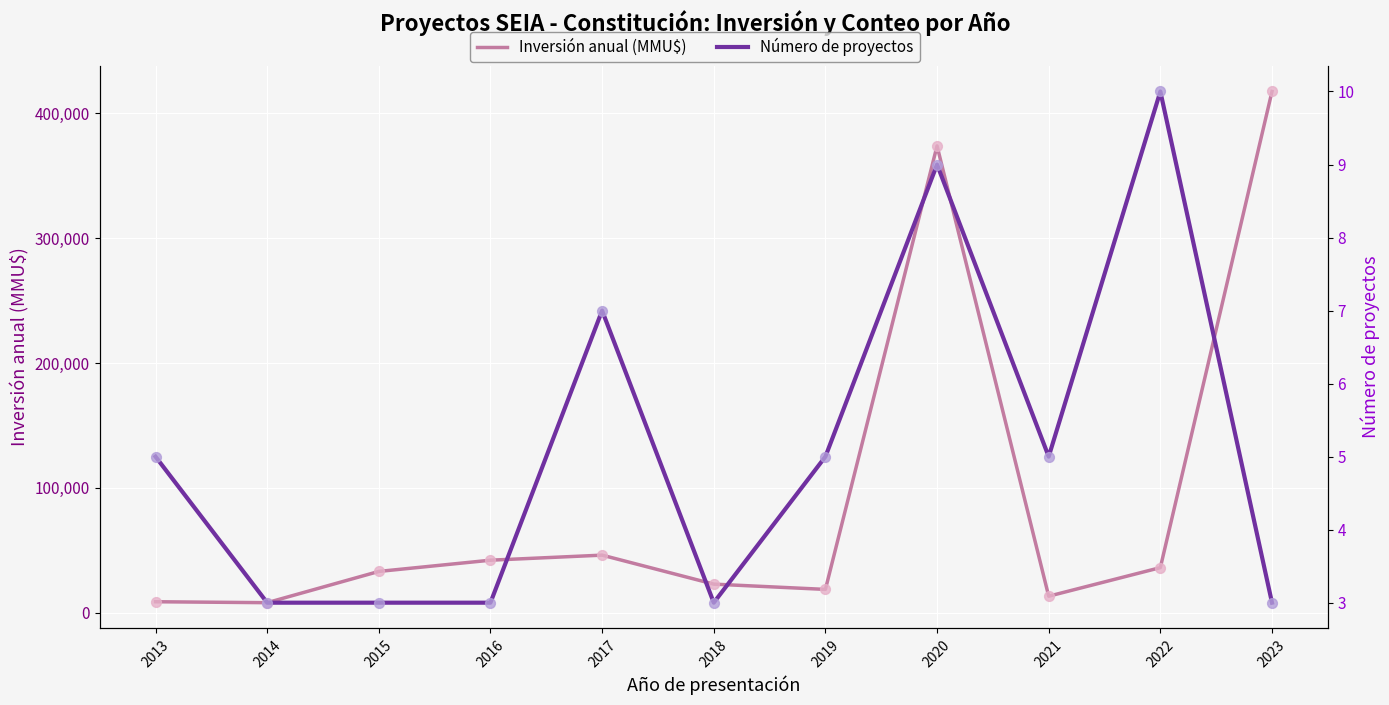

Which series contains the lowest Y value?

Número de proyectos